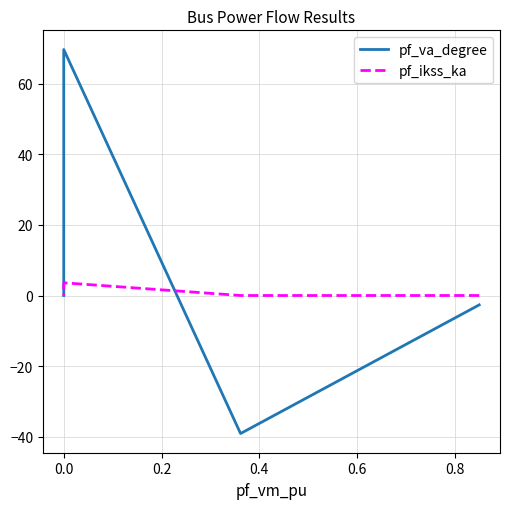

Which series changed the most between 0.2 and 0.4?

pf_va_degree